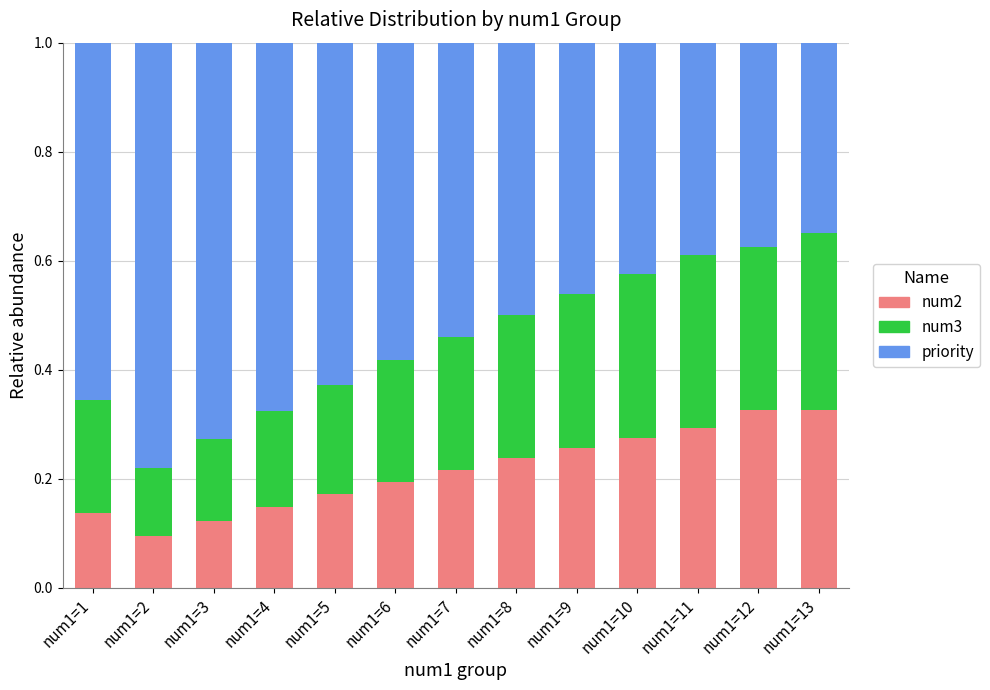

At which label does num2 reach its minimum?

num1=2